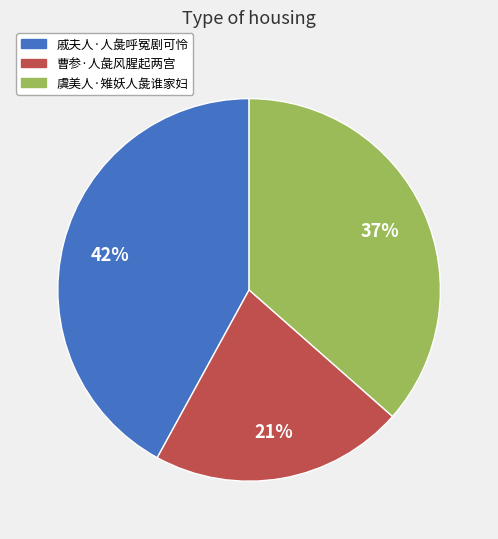

Is the sum of 曹参·人彘风腥起两宫 and 戚夫人·人彘呼冤剧可怜 greater than half?

Yes